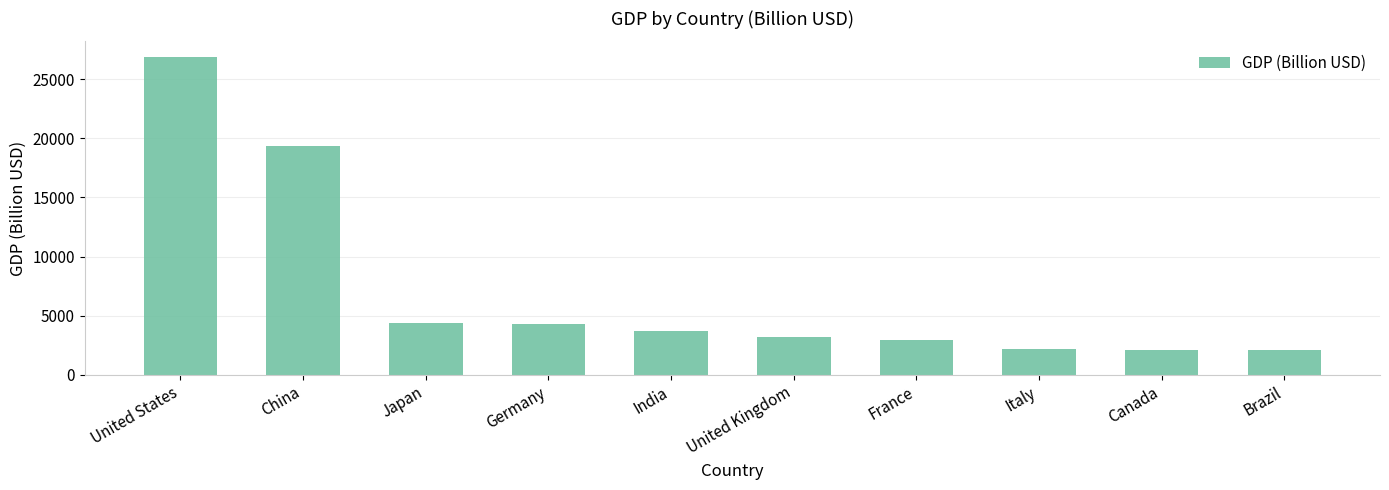

Is it true that the value at Canada is 2089.7?

True